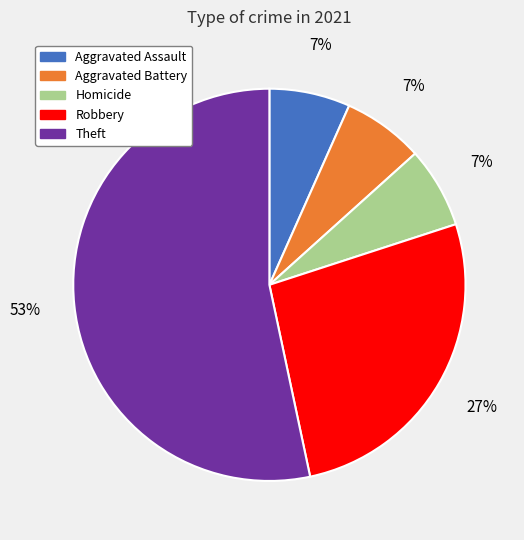

To the nearest percent, what percentage of the pie is Robbery?

27%